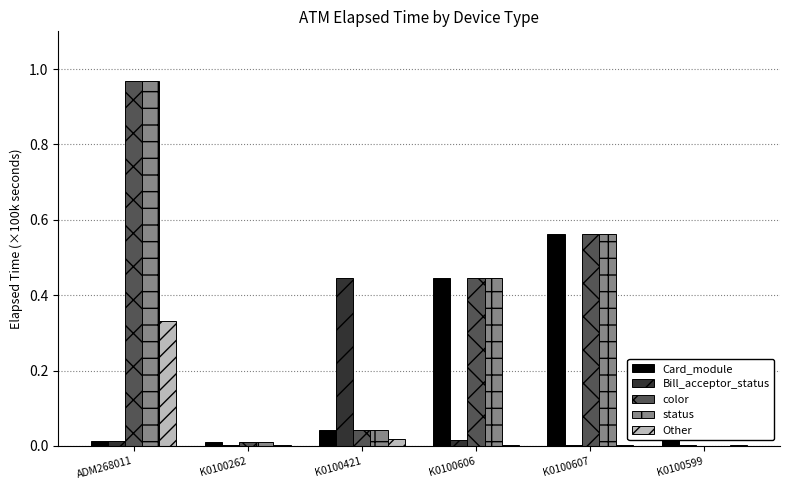

The Bill_acceptor_status series shows 0.0 at K0100262. True or false?

True